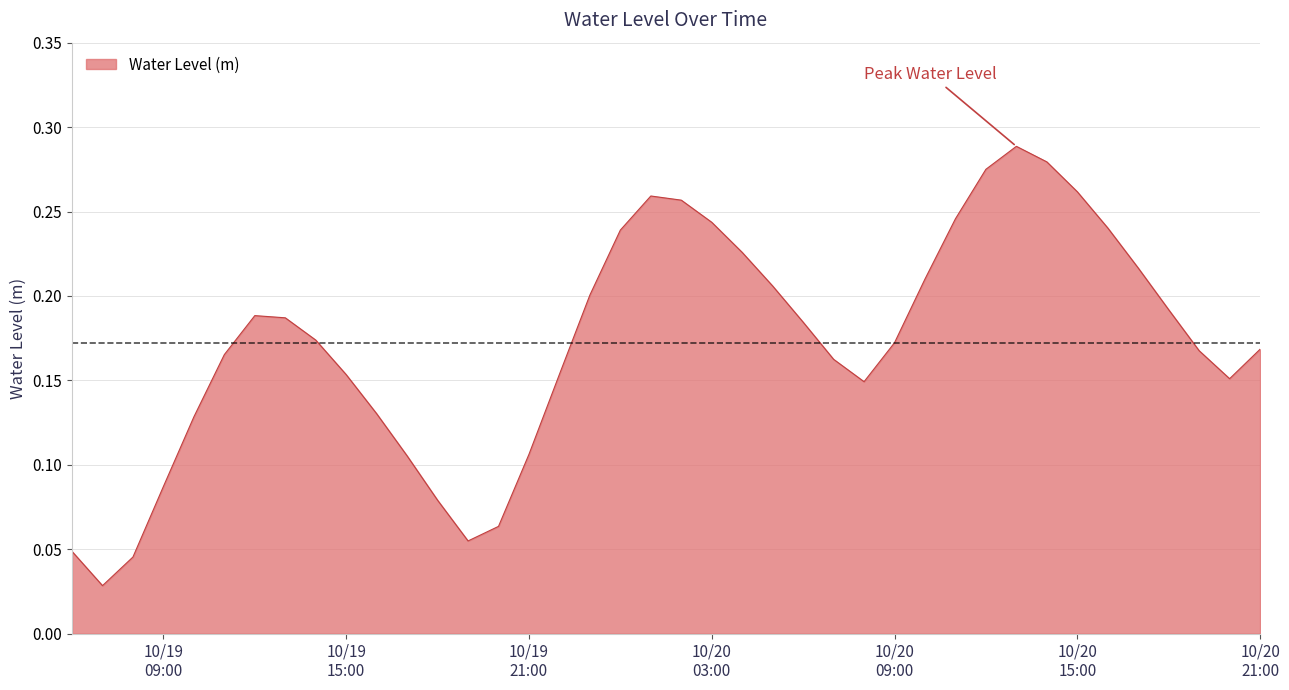

How many distinct data groups are displayed?

1